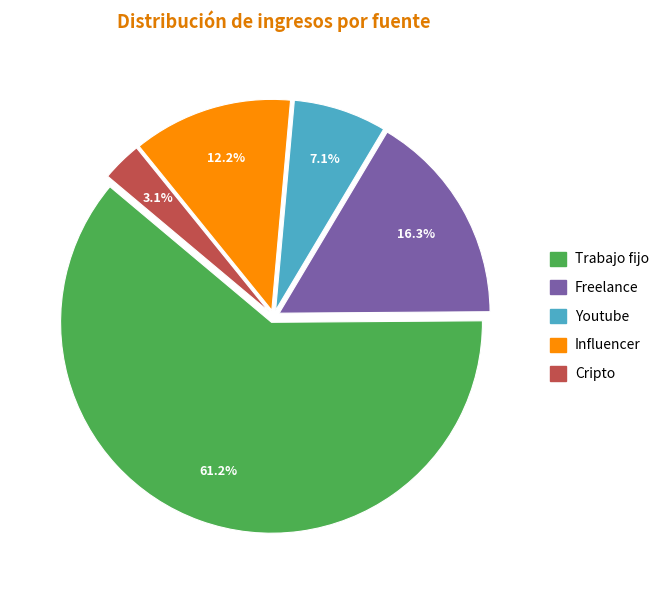

Does Freelance represent more than half of the total?

No